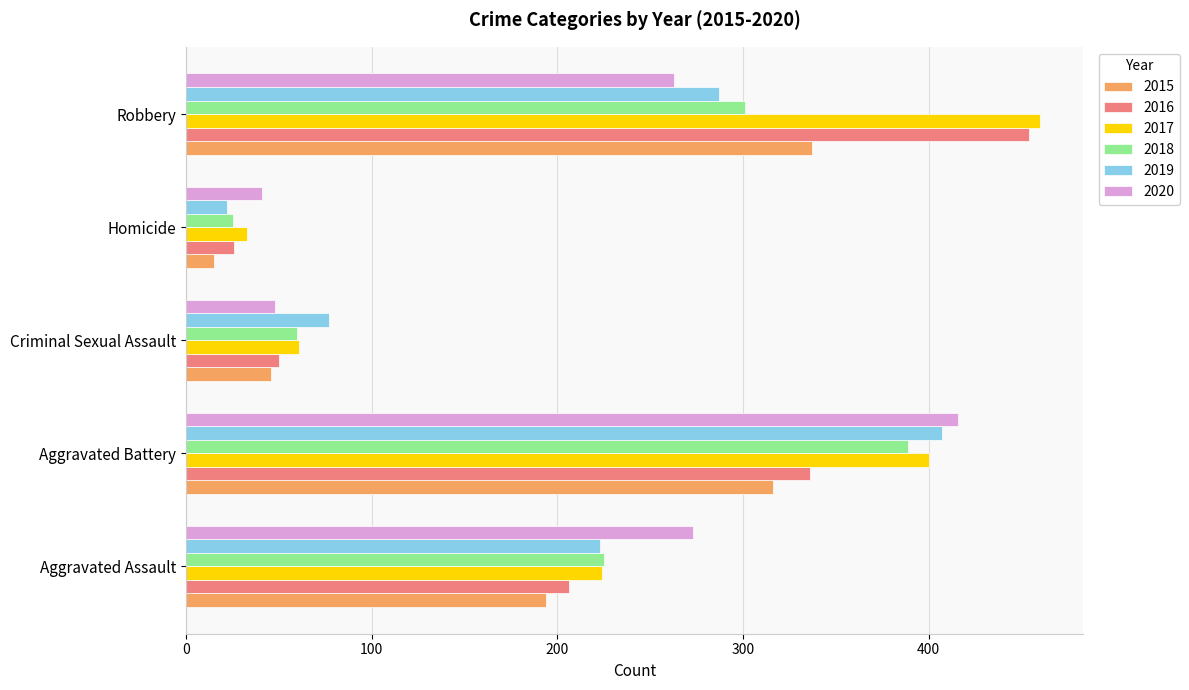

The value of 2018 at Robbery is 301. True or false?

True